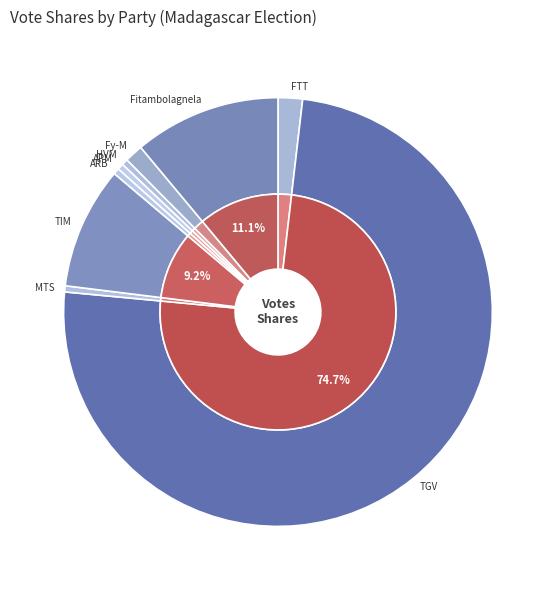

Which slice represents more than half of the pie?

TGV